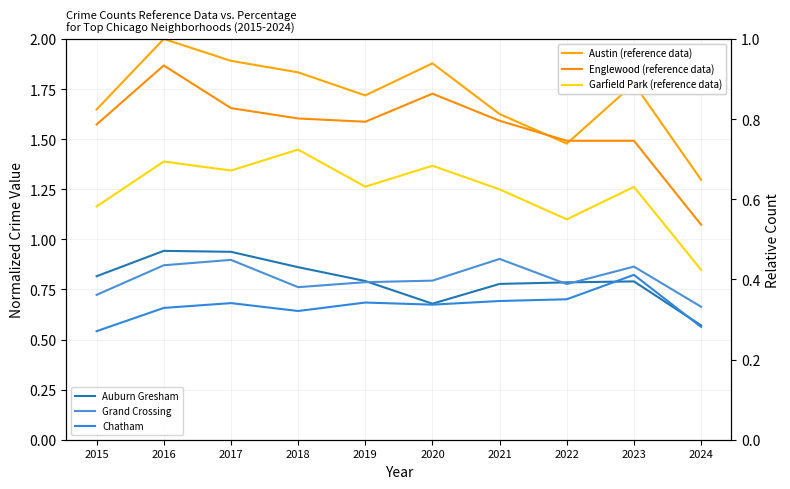

At which category does the chart reach its peak across all series?

2016